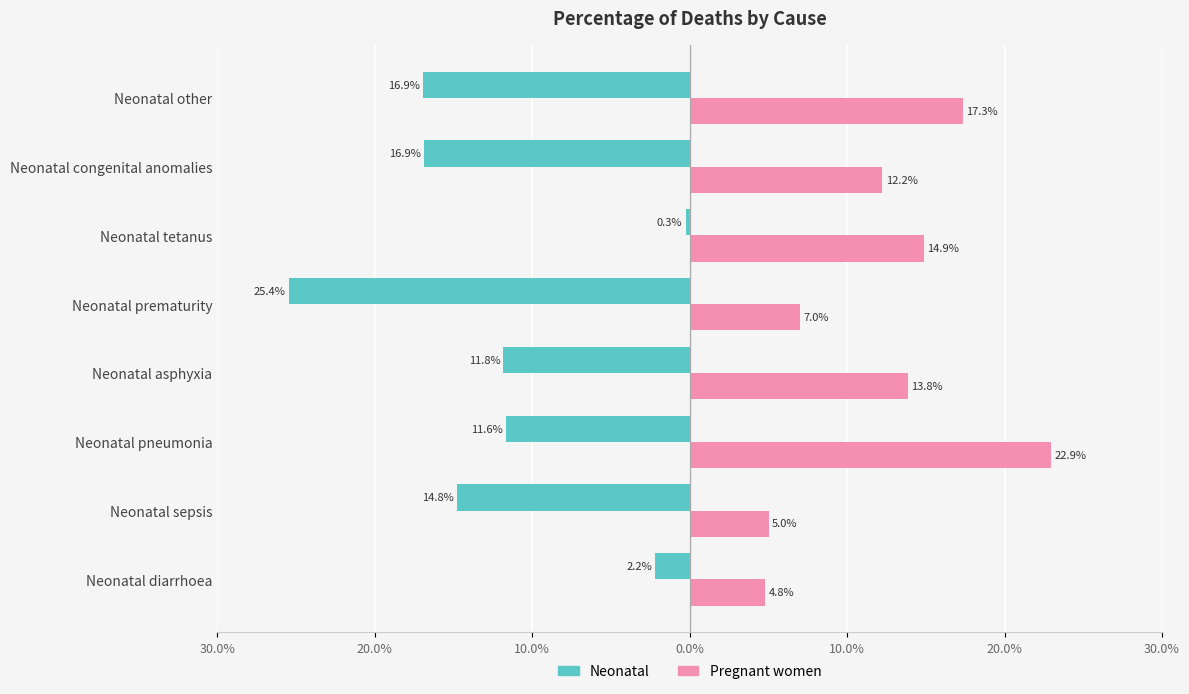

What are all the series names shown in the legend?

Neonatal, Pregnant women